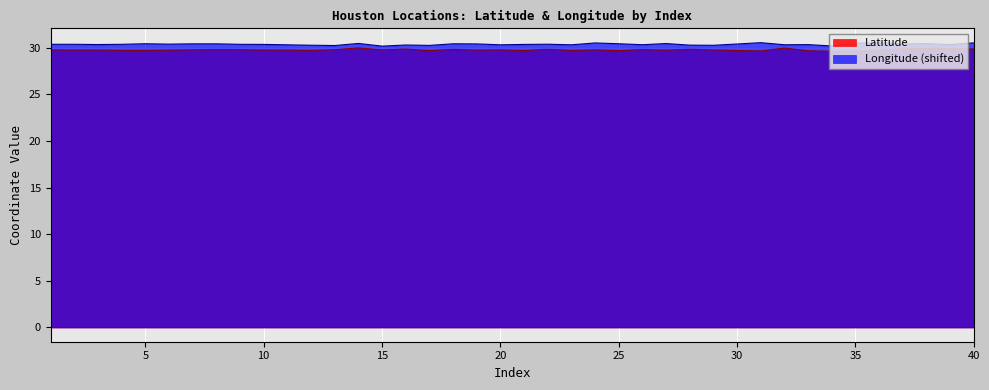

Which series has the largest total across all categories?

Longitude (shifted)